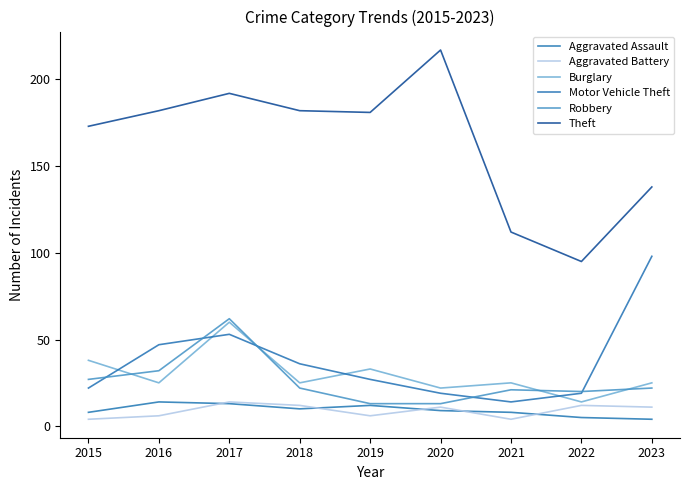

What is the value of the Aggravated Battery point at the 9th from the left?

11